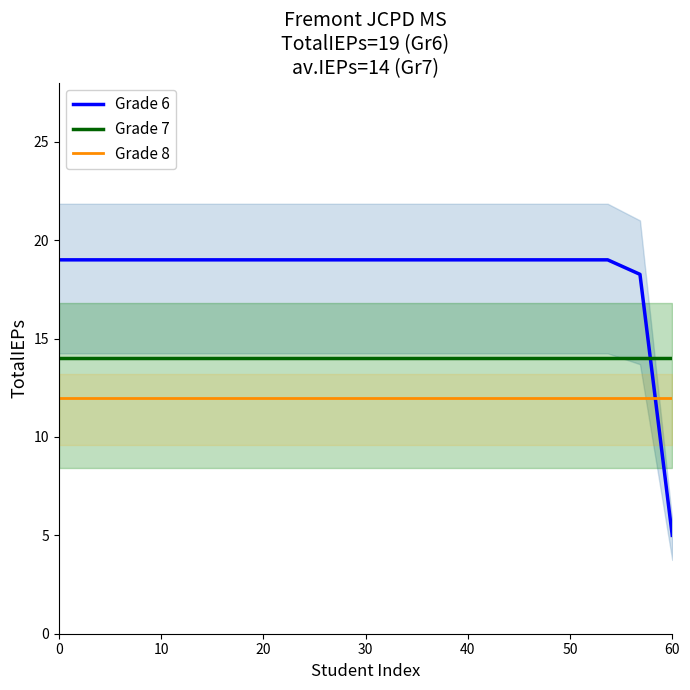

Which series has the largest total across all categories?

Grade 6